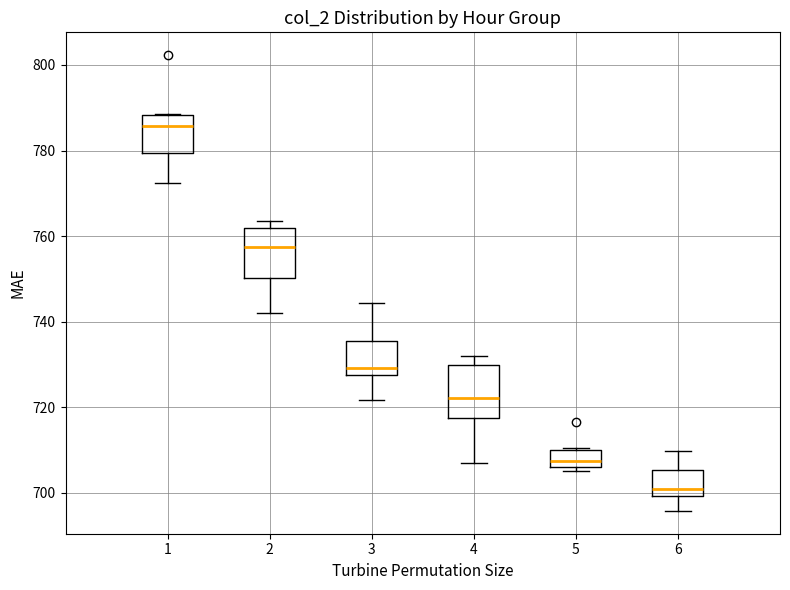

Reading left to right, read every box against the y-axis: the position of its median line, the range the box covers, and the ends of its whiskers. The values are not printed on the chart, so give them approximately, as read against the axis.

1: median 786, box 780 to 788, whiskers 772 to 788
2: median 758, box 750 to 762, whiskers 742 to 764
3: median 730, box 728 to 736, whiskers 722 to 744
4: median 722, box 718 to 730, whiskers 706 to 732
5: median 708, box 706 to 710, whiskers 706 (just below the box's lower edge) to 710 (just above the box's upper edge)
6: median 702, box 700 to 706, whiskers 696 to 710